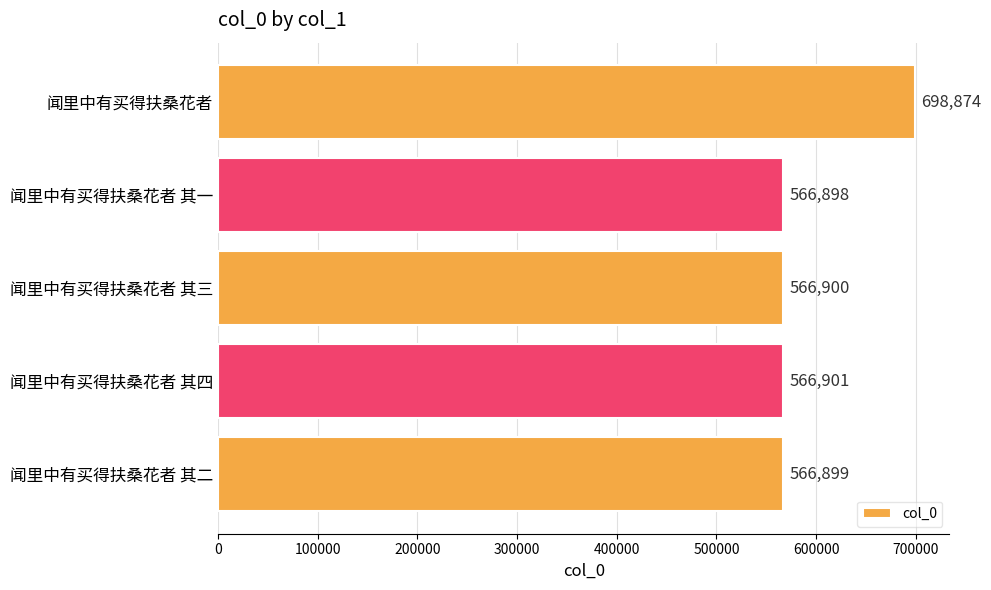

Reading top to bottom, list all the values displayed in this chart.

闻里中有买得扶桑花者=698874	闻里中有买得扶桑花者 其一=566898	闻里中有买得扶桑花者 其三=566900	闻里中有买得扶桑花者 其四=566901	闻里中有买得扶桑花者 其二=566899